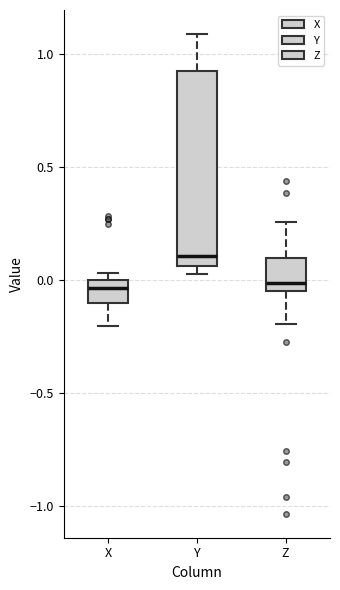

Reading left to right, transcribe this box plot: for each box, give where its median line is, the range the box spans, and where its two whiskers end, as read against the y-axis. The values are not printed on the chart, so give them approximately, as read against the axis.

X: median -0.05, box -0.10 to 0.00, whiskers -0.20 to 0.05
Y: median 0.10, box 0.05 to 0.95, whiskers 0.05 (just below the box's lower edge) to 1.10
Z: median 0.00, box -0.05 to 0.10, whiskers -0.20 to 0.25